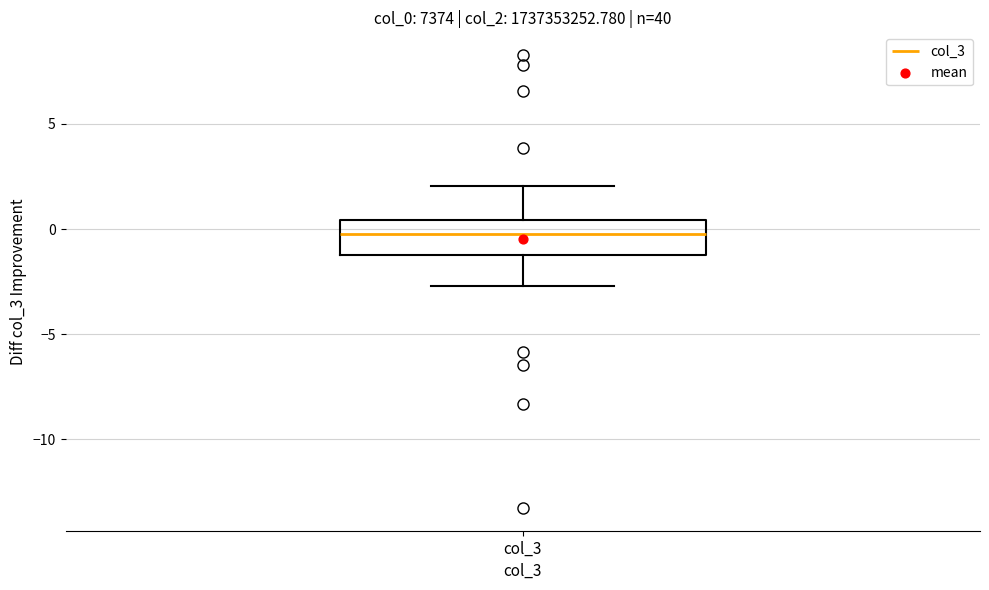

Transcribe this box plot: give where the median line is, the range the box spans, and where the two whiskers end, as read against the y-axis. The values are not printed on the chart, so give them approximately, as read against the axis.

median 0.0, box -1.0 to 0.5, whiskers -2.5 to 2.0